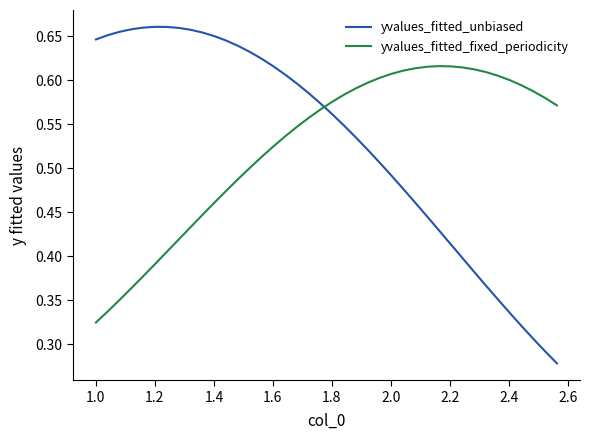

Which series has the largest range (max minus min)?

yvalues_fitted_unbiased